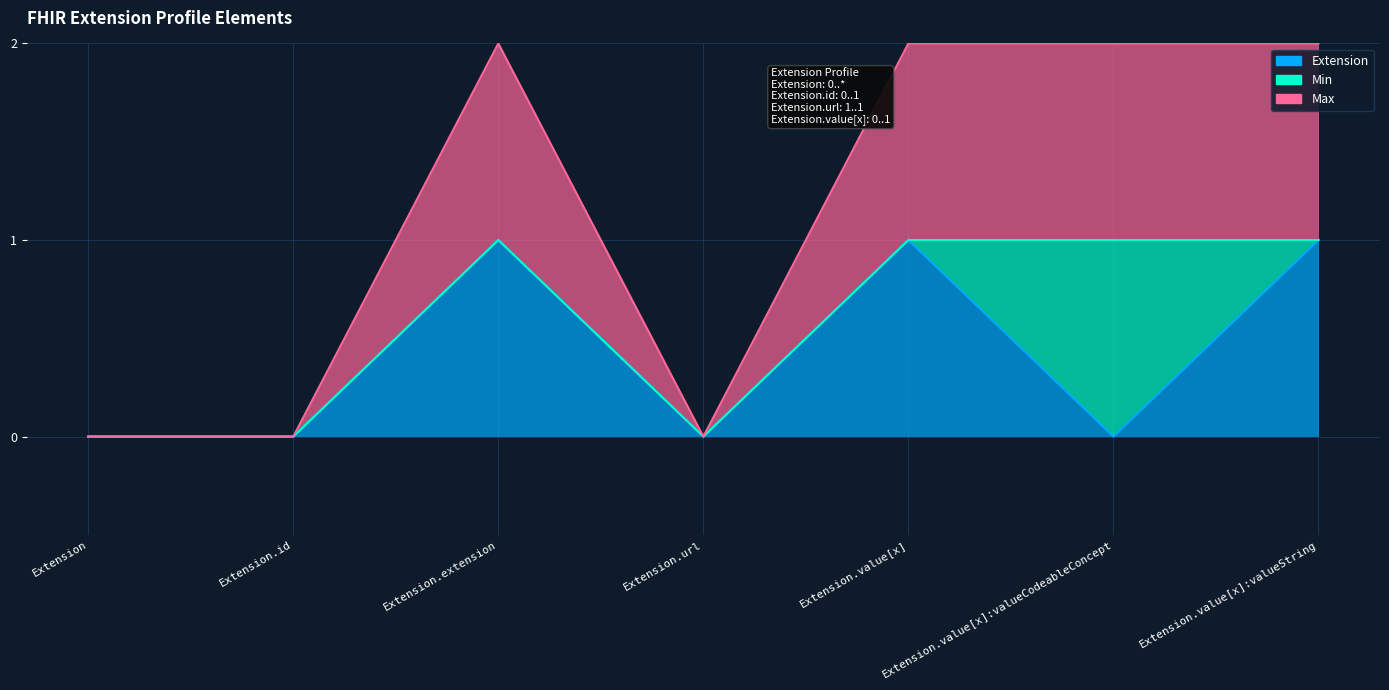

At how many categories does at least one series exceed 0?

4